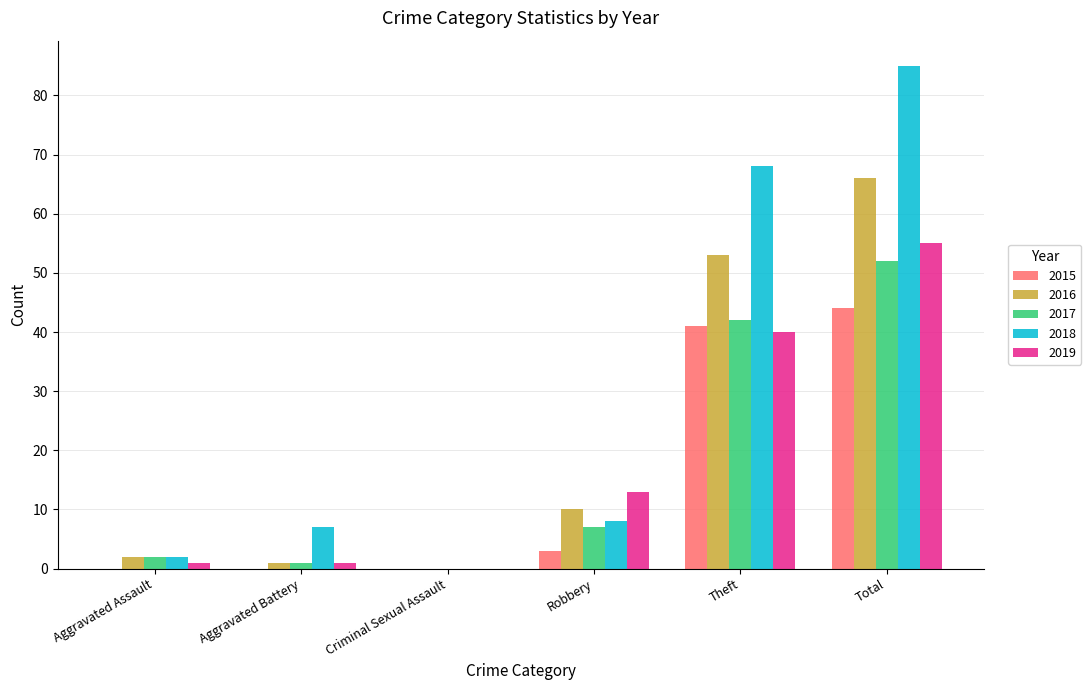

What are all the series names shown in the legend?

2015, 2016, 2017, 2018, 2019